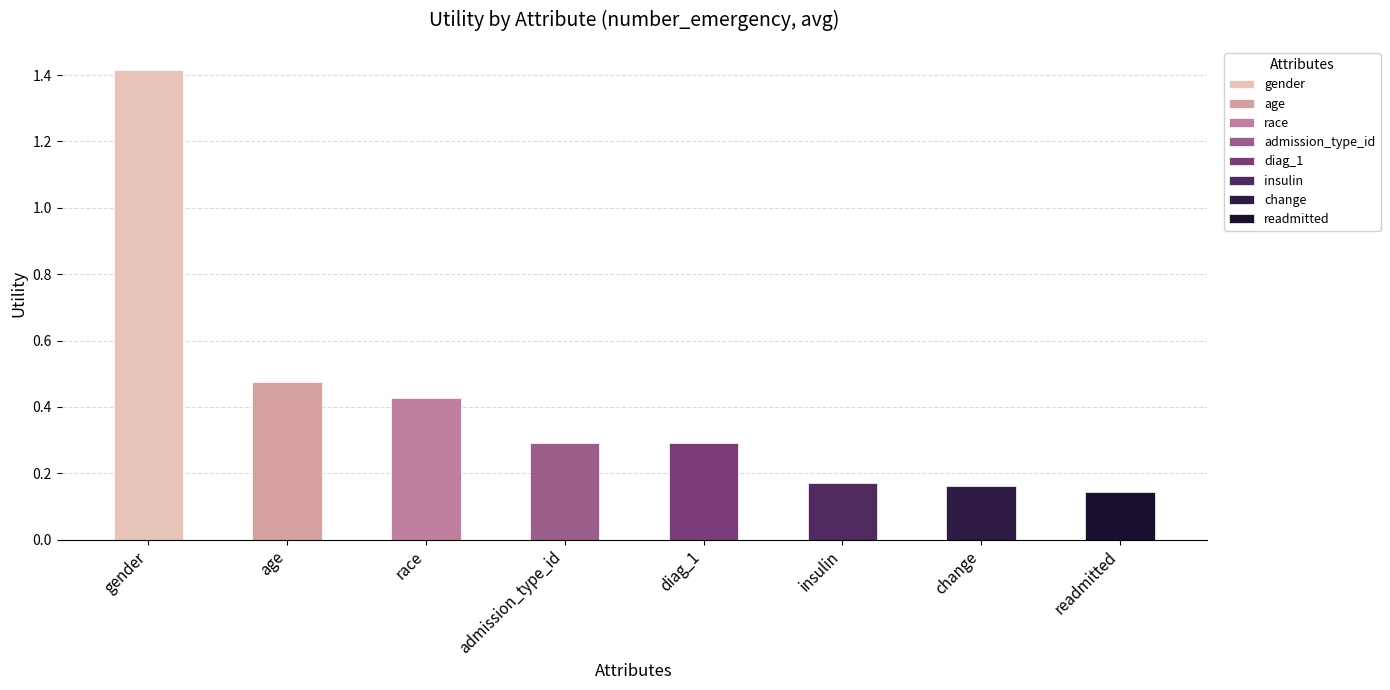

What is the value of the 5th bar from the left?

0.3